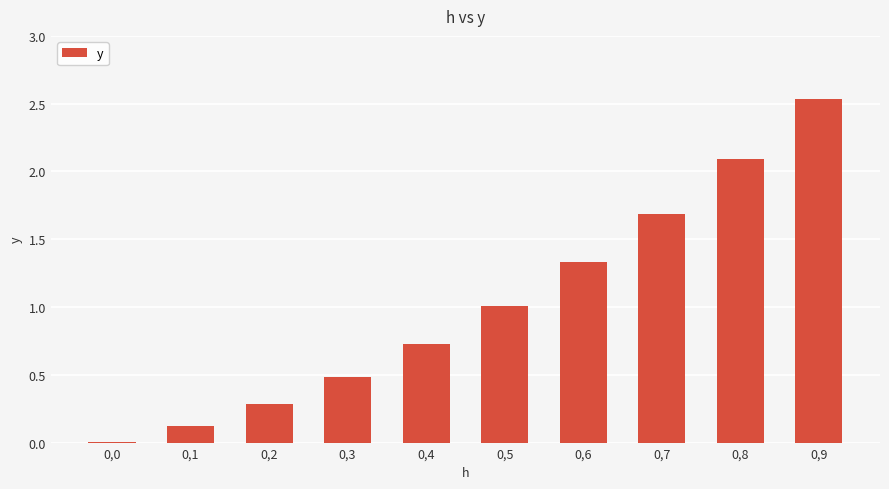

Is it true that the value at 0,6 is 1.3?

True